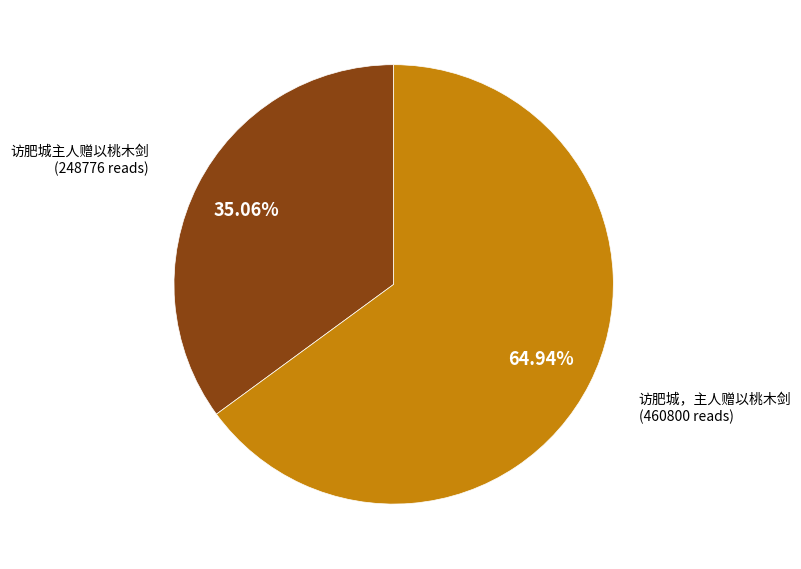

Does any single category account for the majority?

Yes